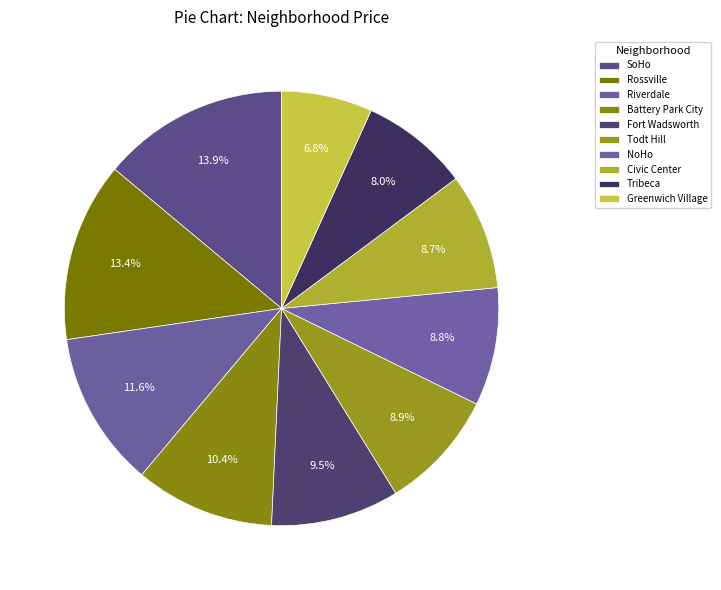

Count the number of slices in the pie.

10